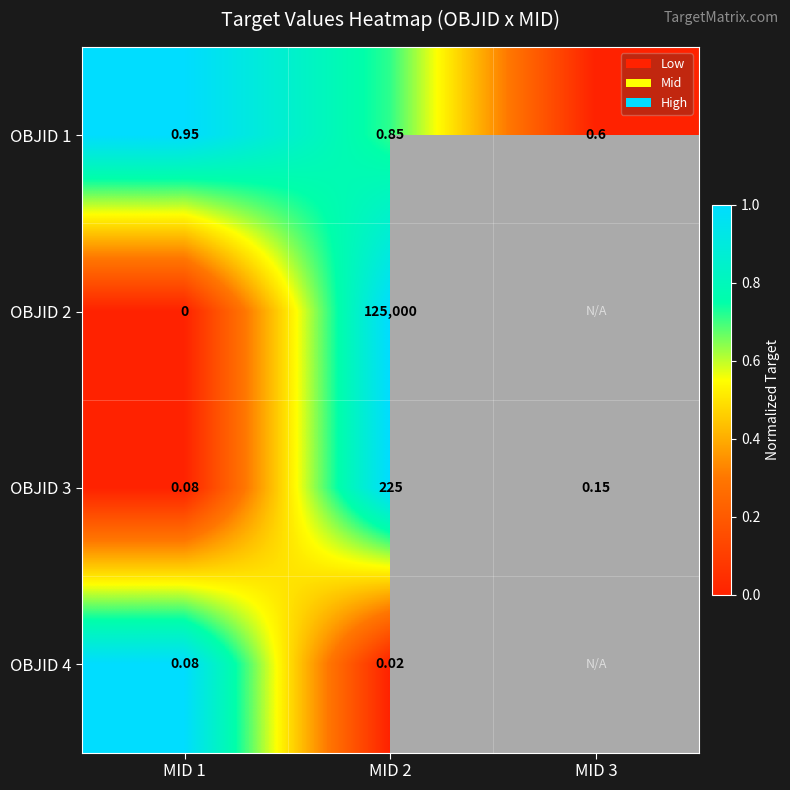

At which label does OBJID 2 reach its minimum?

MID 1